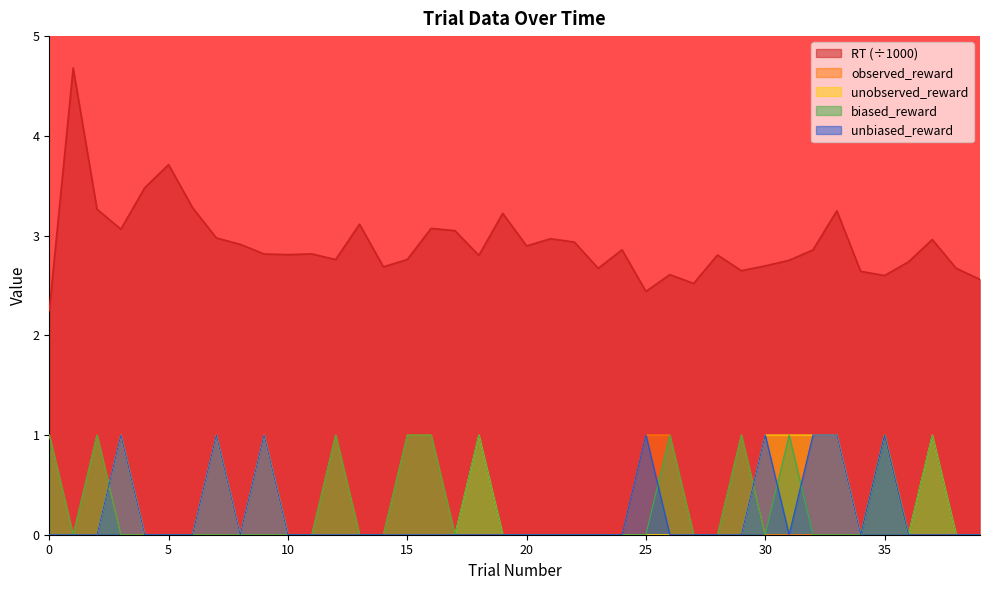

In biased_reward, how many points are higher than both neighbors (excluding endpoints)?

8